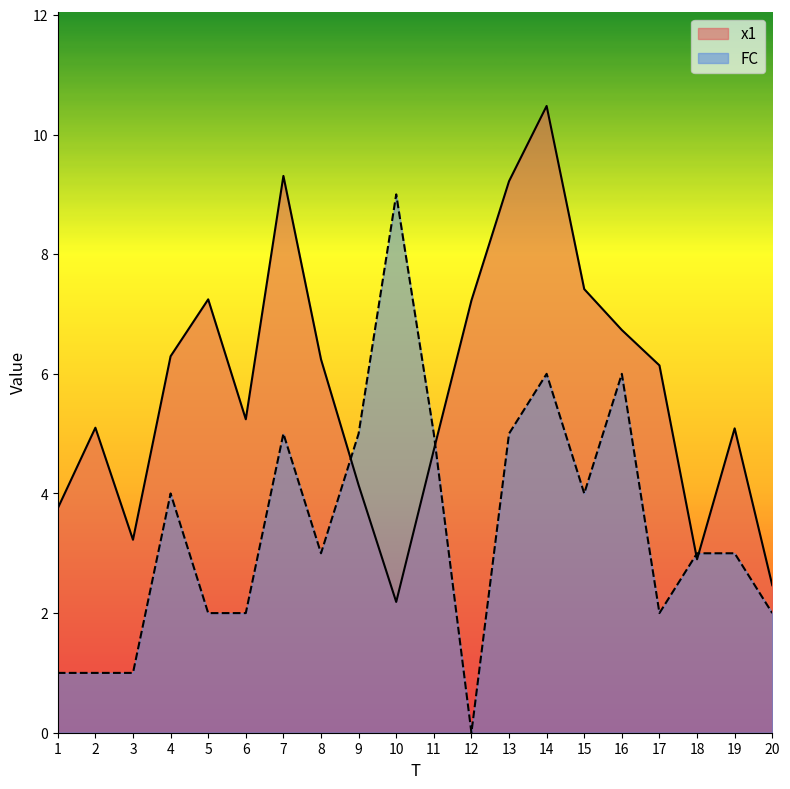

What is the sum of the FC values at 19 and 14?

9.0